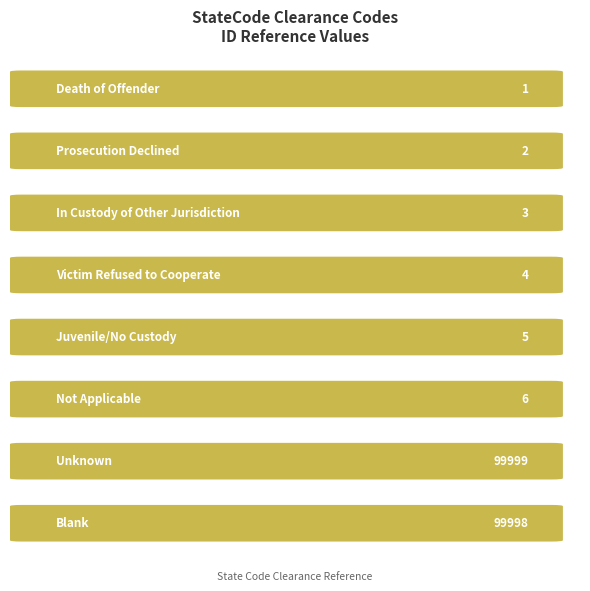

What is the value of the 8th bar from the left?

99998